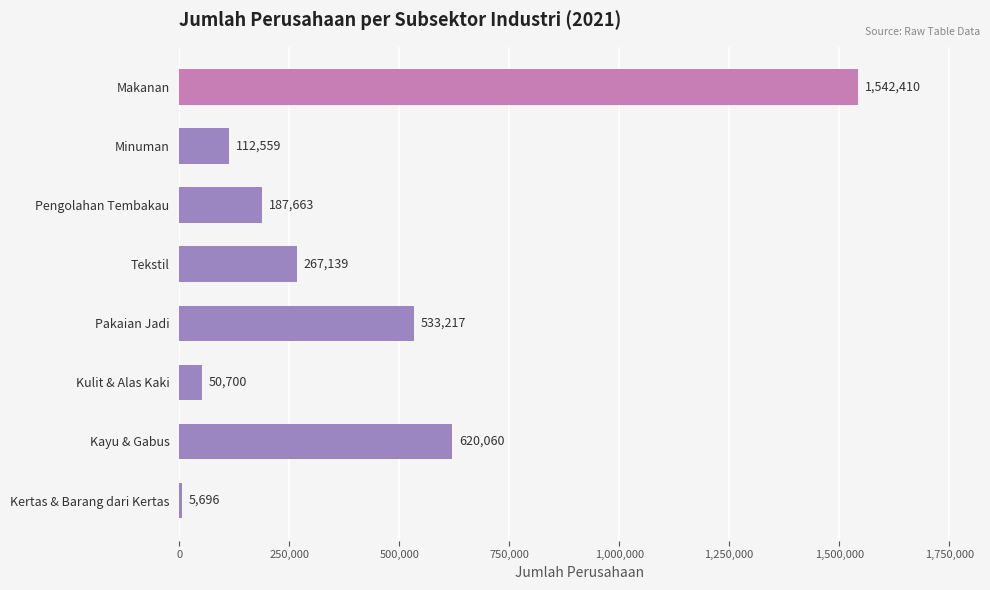

What is the label of the 3rd bar from the top?

Pengolahan Tembakau